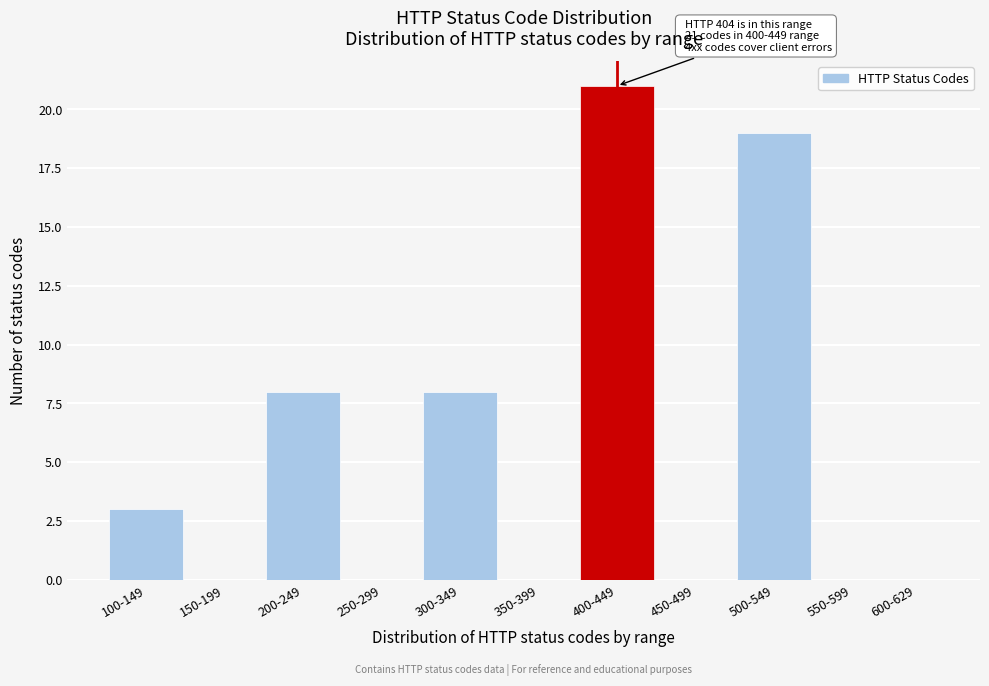

Reading left to right, what are all the values shown in this chart?

100-149=3	150-199=0	200-249=8	250-299=0	300-349=8	350-399=0	400-449=21	450-499=0	500-549=19	550-599=0	600-629=0